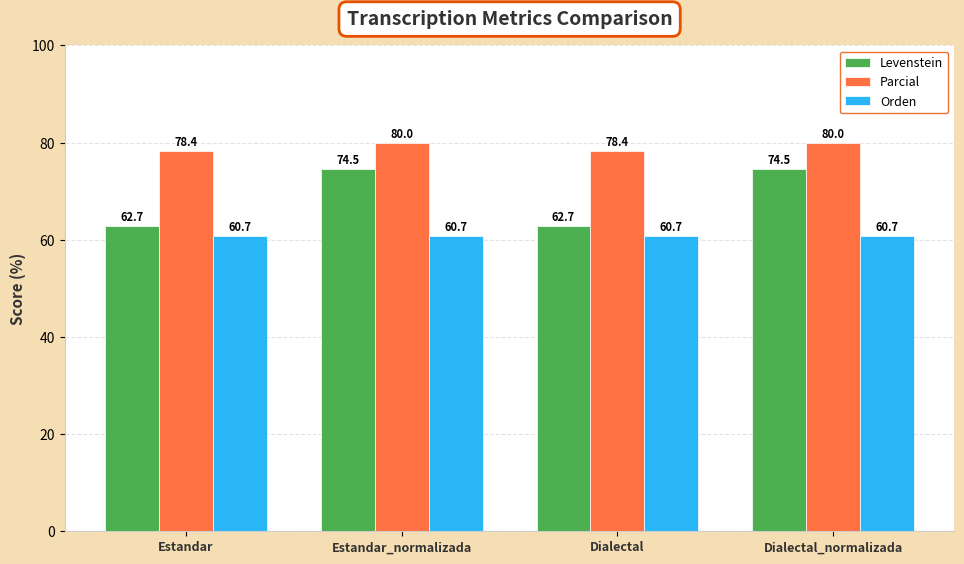

How many bars are there in each group?

3